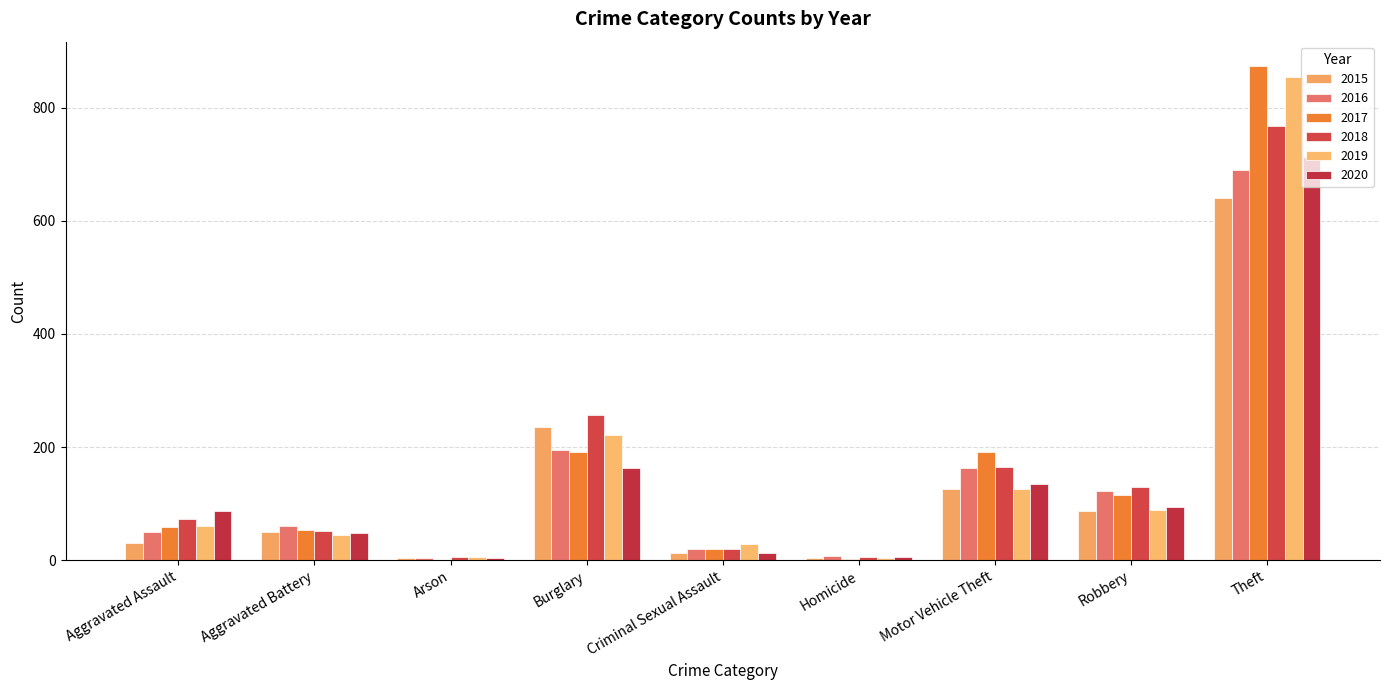

True or false: 2020 has a value of 35 at Robbery.

False